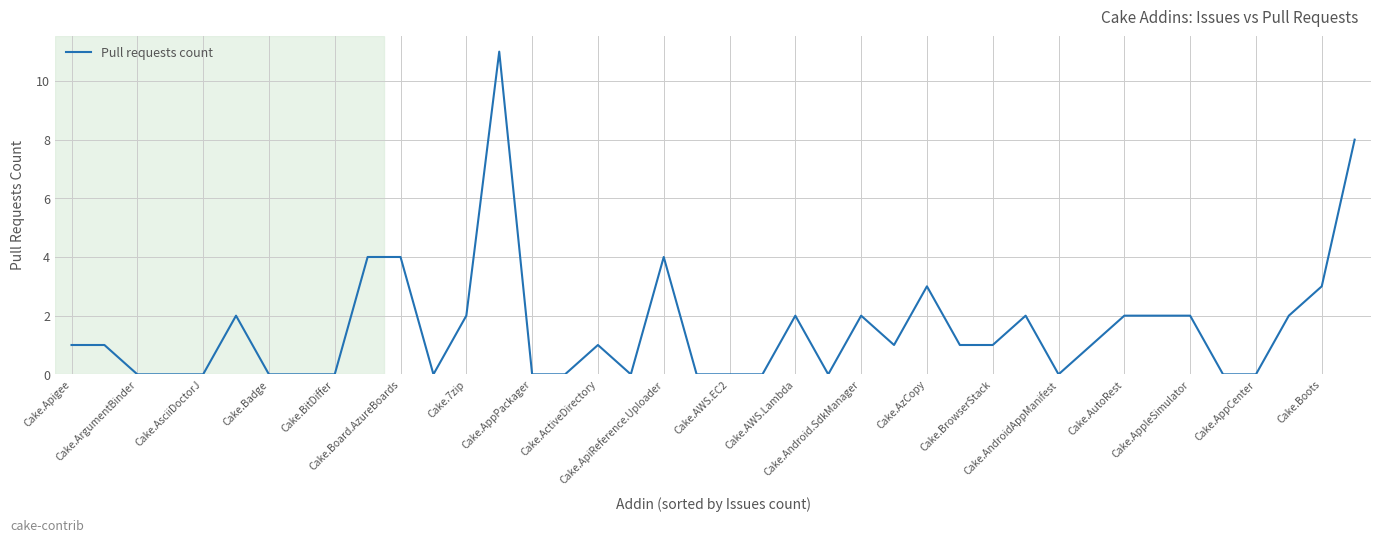

What is the maximum value shown in the chart?

11